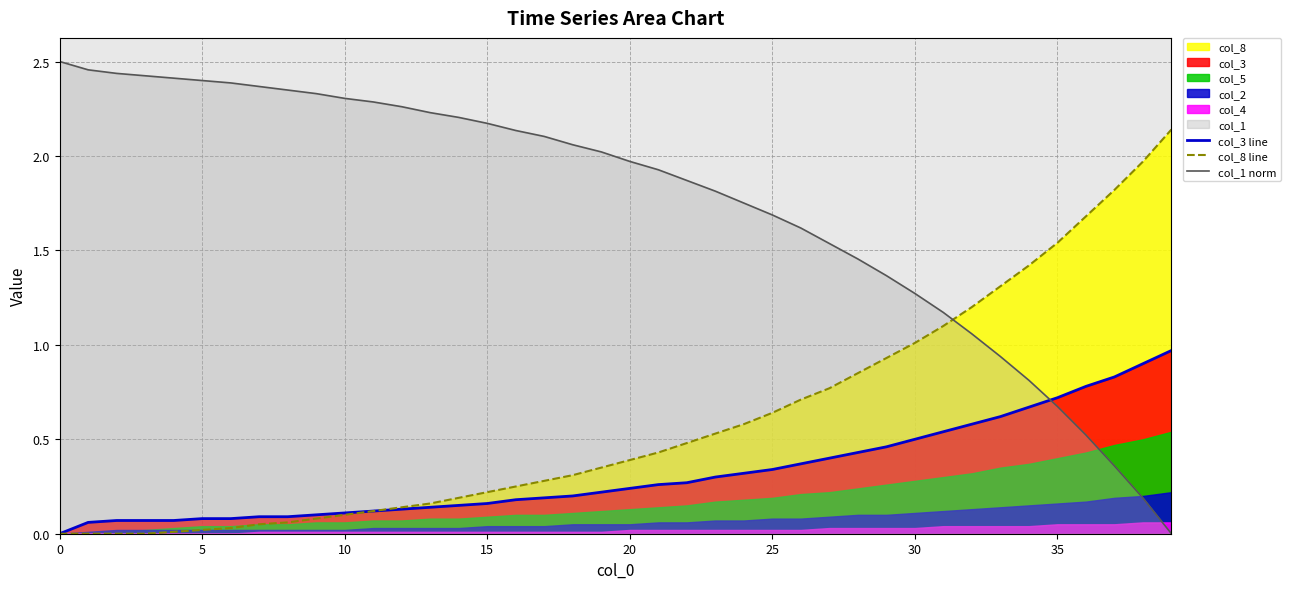

Between 12 and 19, which series saw the biggest shift?

col_1 norm